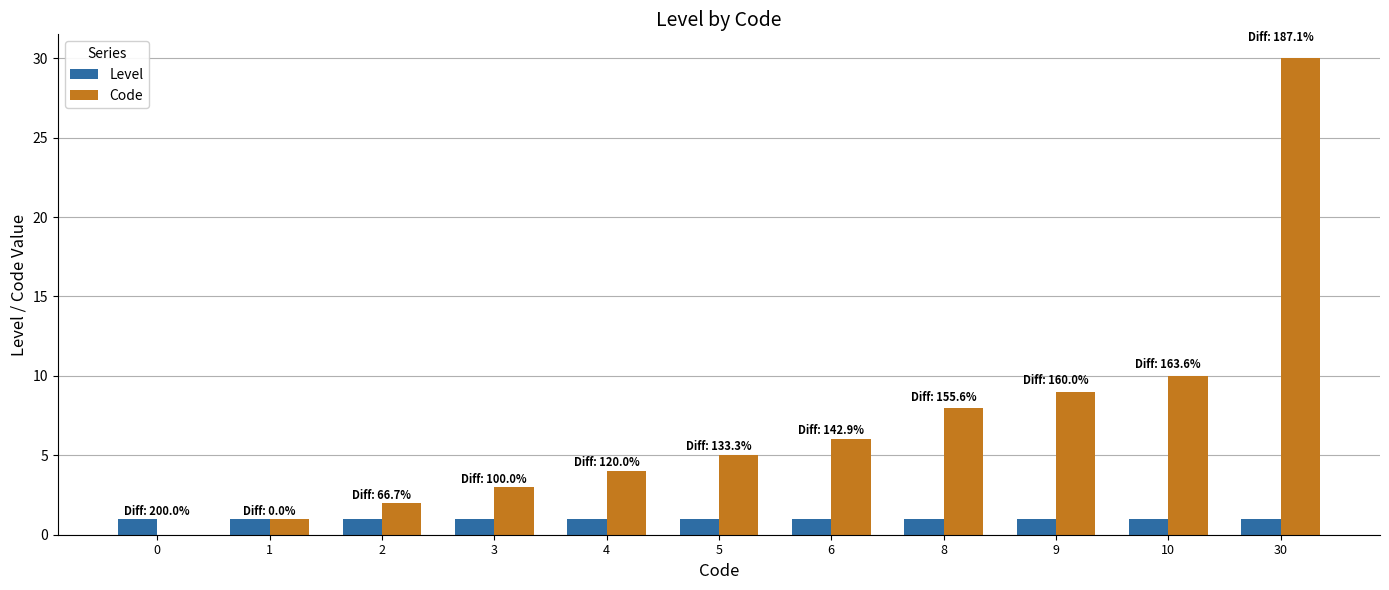

Count the number of categories in the chart.

11